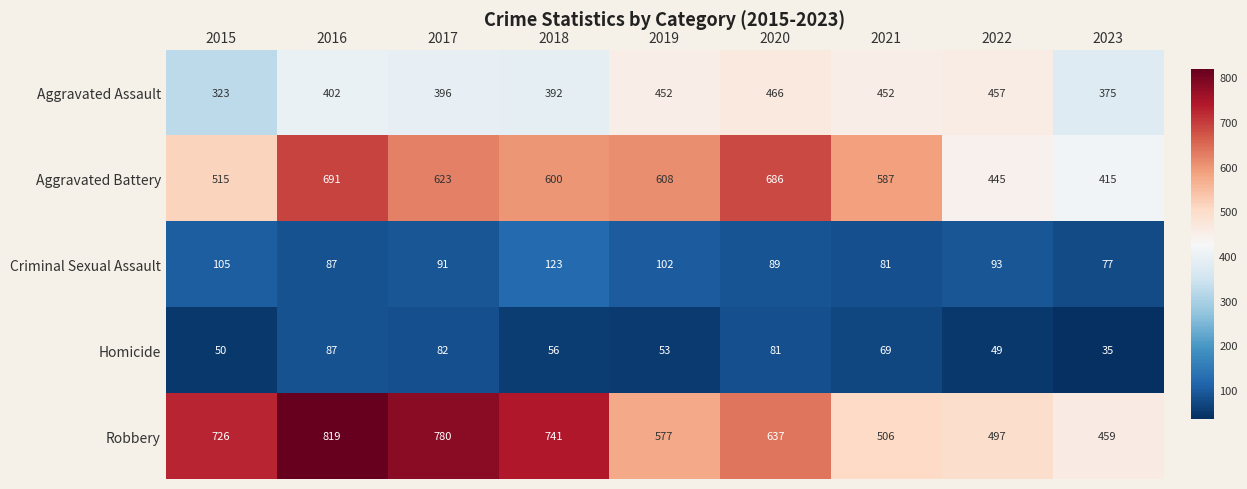

At which label does Robbery first exceed 637?

2015